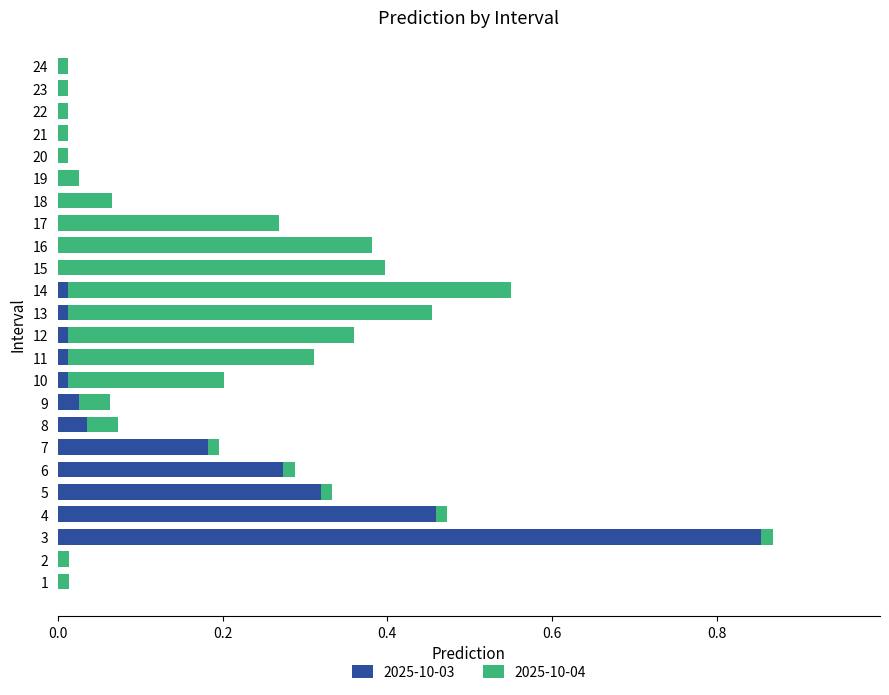

At which category is the sum across all series the highest?

3